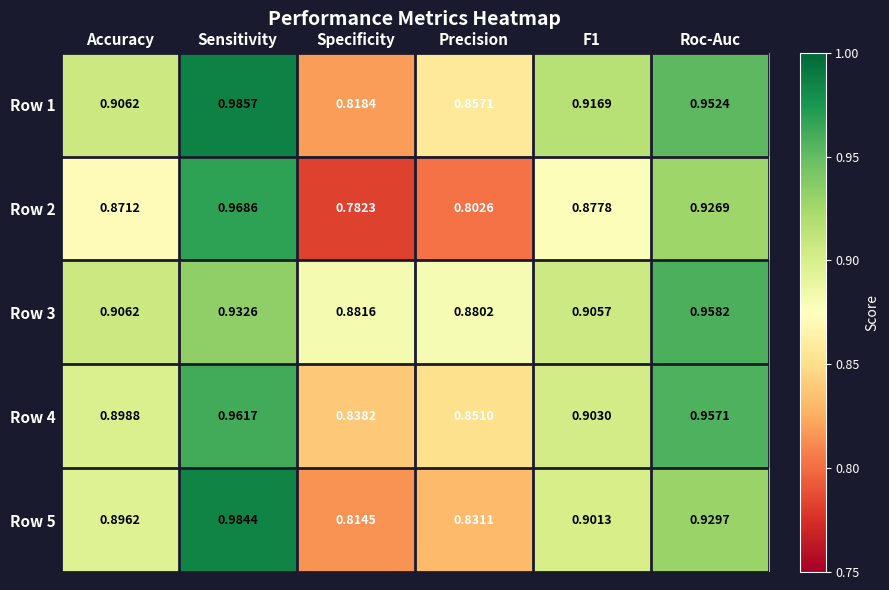

At which label does Row 1 reach its minimum?

Specificity